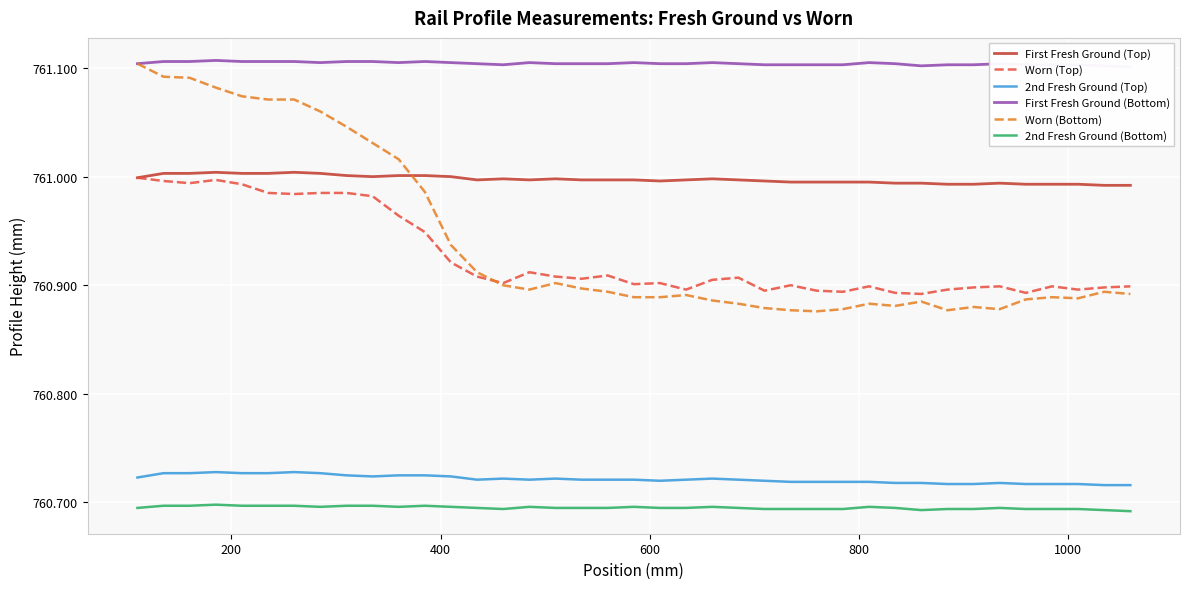

Reading right to left, extract all data points from this chart.

First Fresh Ground (Top): 761.0	761.0	761.0	761.0	761.0	761.0	761.0	761.0	761.0	761.0	761.0	761.0	761.0	761.0	761.0	761.0	761.0	761.0	761.0	761.0	761.0	761.0	761.0	761.0	761.0	761.0	761.0	761.0	761.0	761.0	761.0	761.0	761.0	761.0	761.0	761.0	761.0	761.0	761.0
Worn (Top): 760.9	760.9	760.9	760.9	760.9	760.9	760.9	760.9	760.9	760.9	760.9	760.9	760.9	760.9	760.9	760.9	760.9	760.9	760.9	760.9	760.9	760.9	760.9	760.9	760.9	760.9	760.9	760.9	761.0	761.0	761.0	761.0	761.0	761.0	761.0	761.0	761.0	761.0	761.0
2nd Fresh Ground (Top): 760.7	760.7	760.7	760.7	760.7	760.7	760.7	760.7	760.7	760.7	760.7	760.7	760.7	760.7	760.7	760.7	760.7	760.7	760.7	760.7	760.7	760.7	760.7	760.7	760.7	760.7	760.7	760.7	760.7	760.7	760.7	760.7	760.7	760.7	760.7	760.7	760.7	760.7	760.7
First Fresh Ground (Bottom): 761.1	761.1	761.1	761.1	761.1	761.1	761.1	761.1	761.1	761.1	761.1	761.1	761.1	761.1	761.1	761.1	761.1	761.1	761.1	761.1	761.1	761.1	761.1	761.1	761.1	761.1	761.1	761.1	761.1	761.1	761.1	761.1	761.1	761.1	761.1	761.1	761.1	761.1	761.1
Worn (Bottom): 760.9	760.9	760.9	760.9	760.9	760.9	760.9	760.9	760.9	760.9	760.9	760.9	760.9	760.9	760.9	760.9	760.9	760.9	760.9	760.9	760.9	760.9	760.9	760.9	760.9	760.9	760.9	761.0	761.0	761.0	761.0	761.1	761.1	761.1	761.1	761.1	761.1	761.1	761.1
2nd Fresh Ground (Bottom): 760.7	760.7	760.7	760.7	760.7	760.7	760.7	760.7	760.7	760.7	760.7	760.7	760.7	760.7	760.7	760.7	760.7	760.7	760.7	760.7	760.7	760.7	760.7	760.7	760.7	760.7	760.7	760.7	760.7	760.7	760.7	760.7	760.7	760.7	760.7	760.7	760.7	760.7	760.7